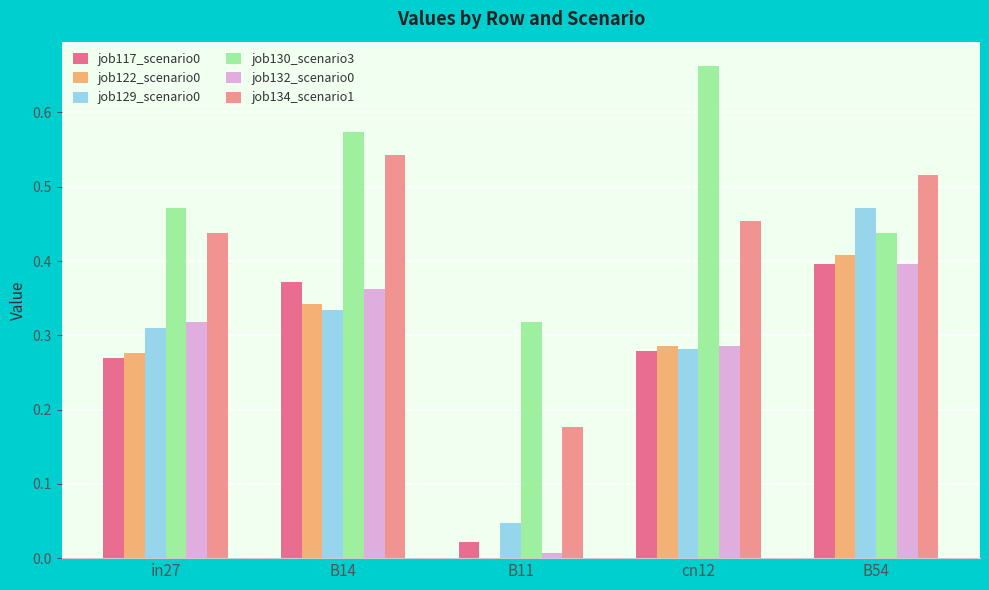

The value of job129_scenario0 at cn12 is 0.1. True or false?

False